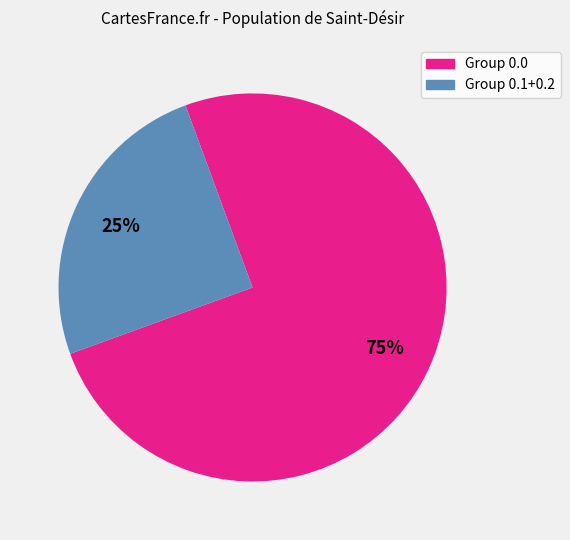

To the nearest percent, what is the average slice percentage?

50%